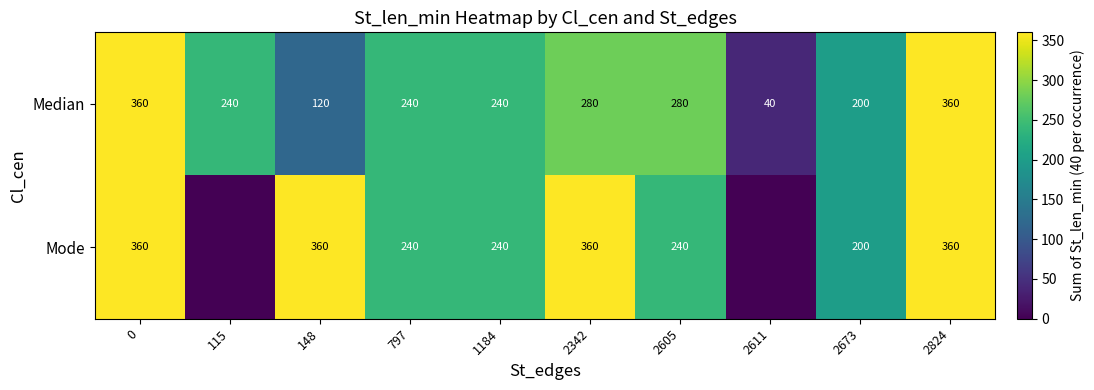

The Mode series shows 637 at 2342. True or false?

False